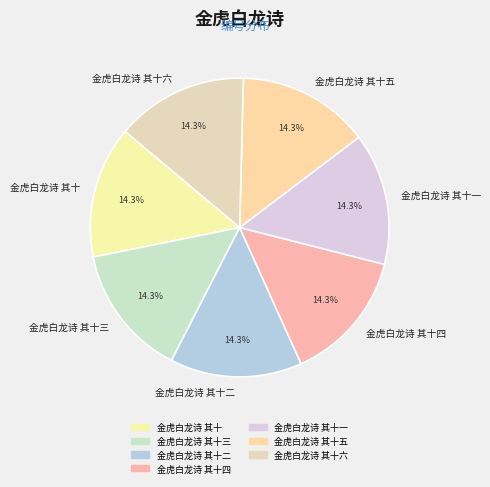

How many slices are in this pie chart?

7